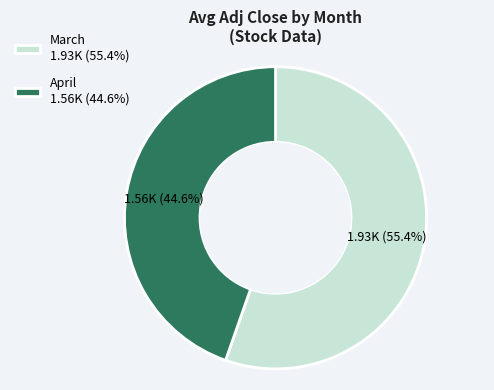

Is there any slice that represents more than half of the pie?

Yes